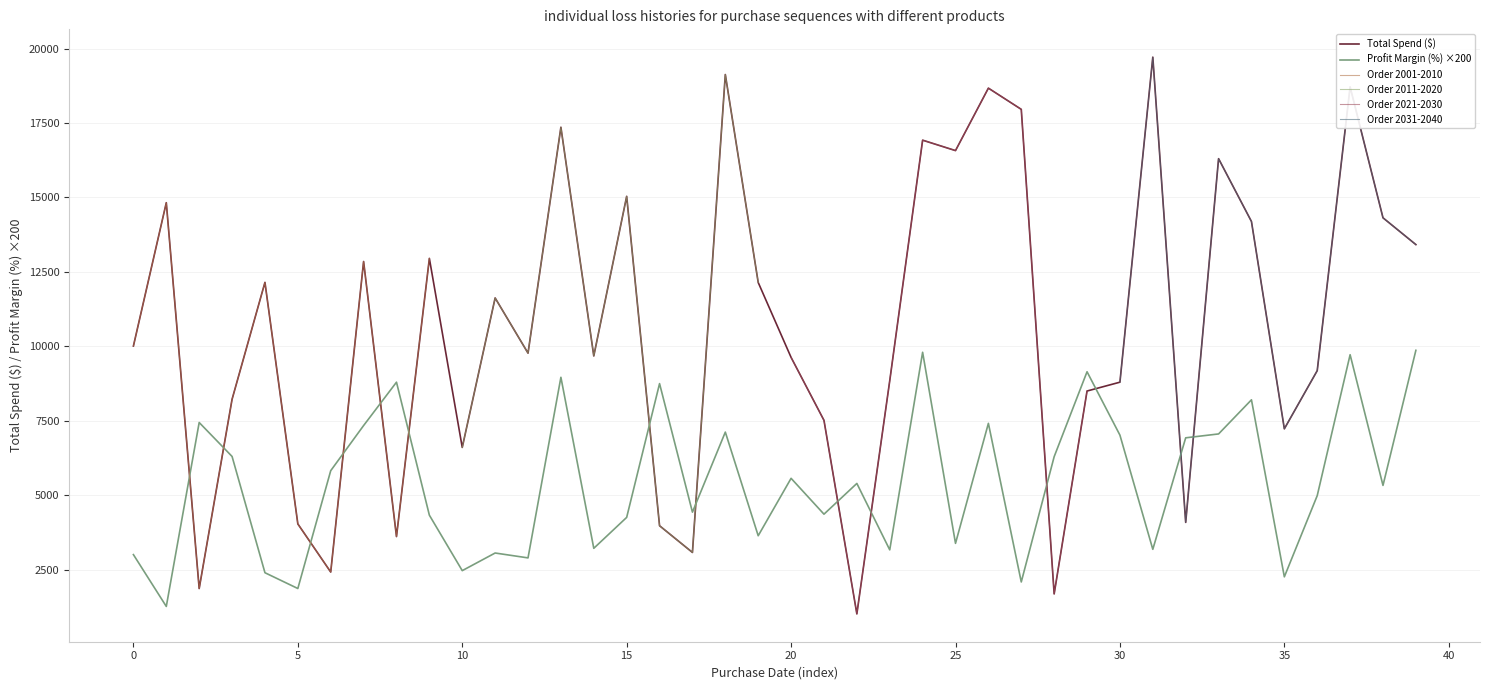

At which label does Total Spend ($) reach its minimum?

2025-12-22